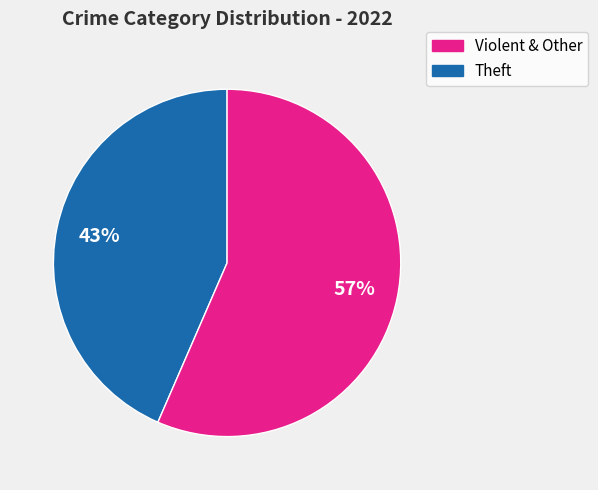

To the nearest percent, what is the average slice percentage?

50%